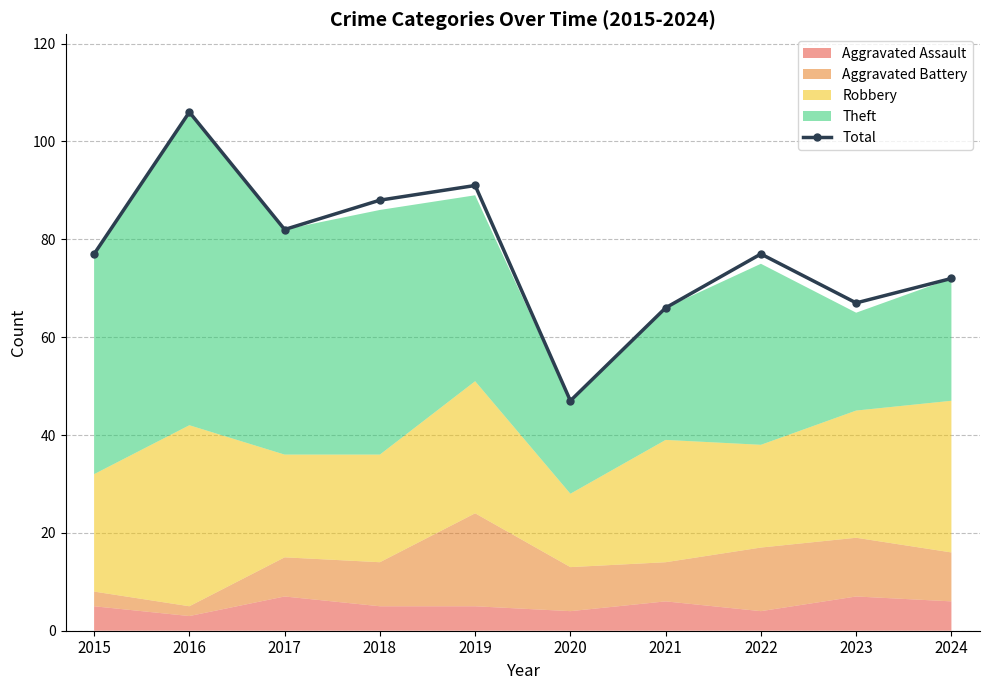

Reading left to right, transcribe all the data shown in this chart.

77	106	82	88	91	47	66	77	67	72